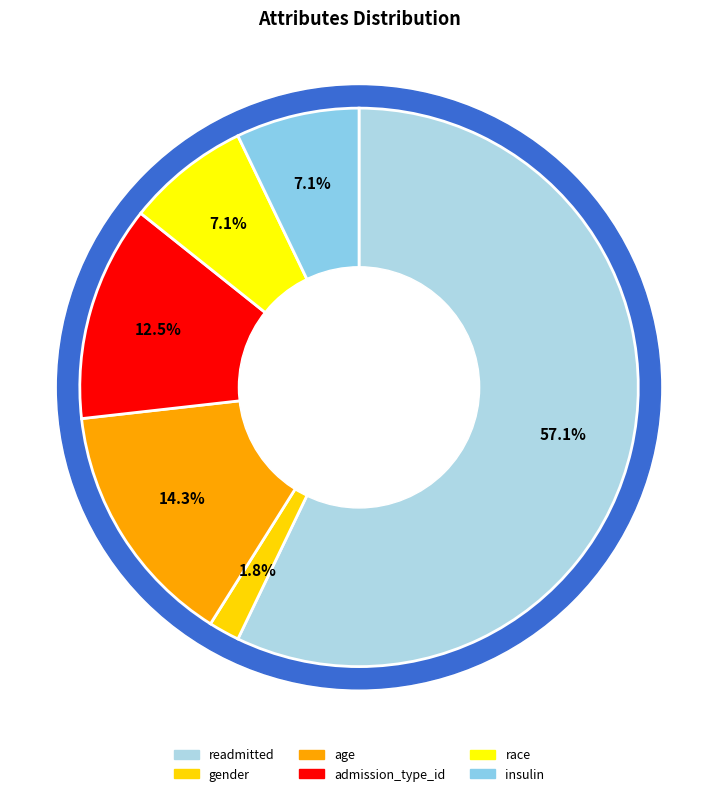

True or false: readmitted accounts for 69% of the total.

False